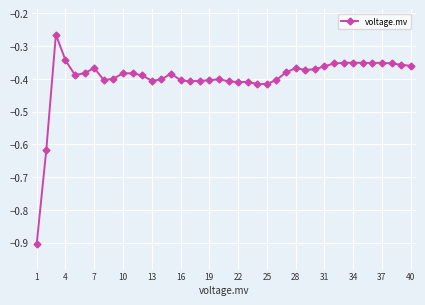

What is the minimum value shown in the chart?

-0.9